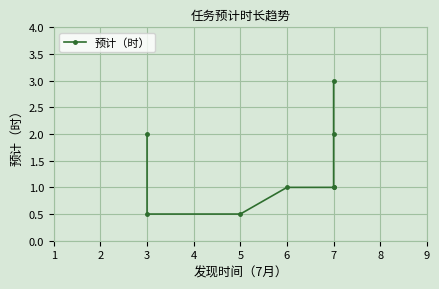

Does the chart display data point markers on the line(s)?

Yes